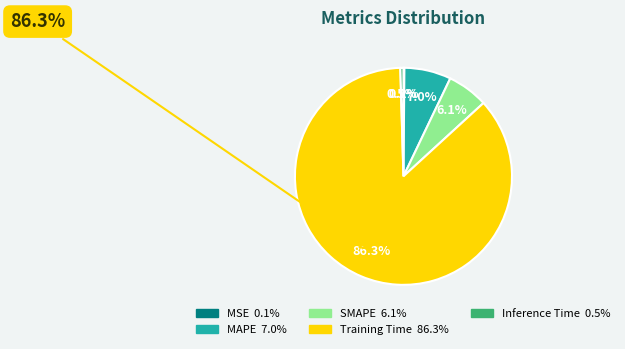

How many segments does this pie chart have?

5